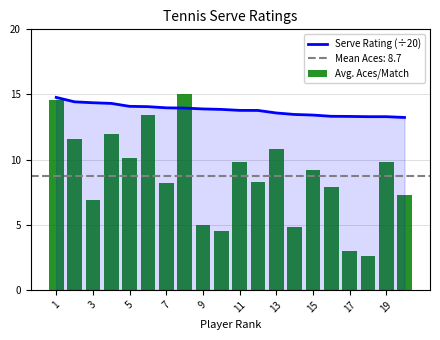

Which series has the largest total across all categories?

Serve Rating (÷20)